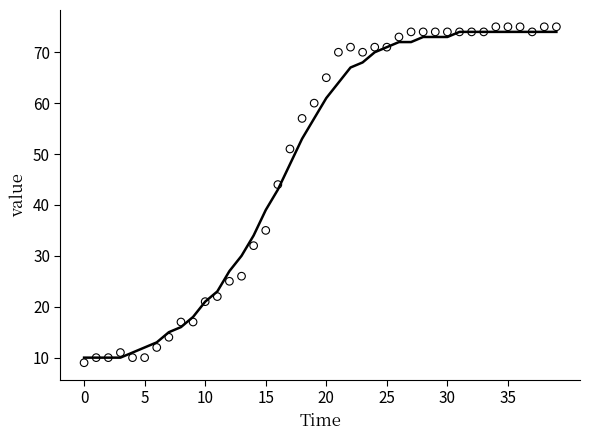

Which series has the largest total across all categories?

value